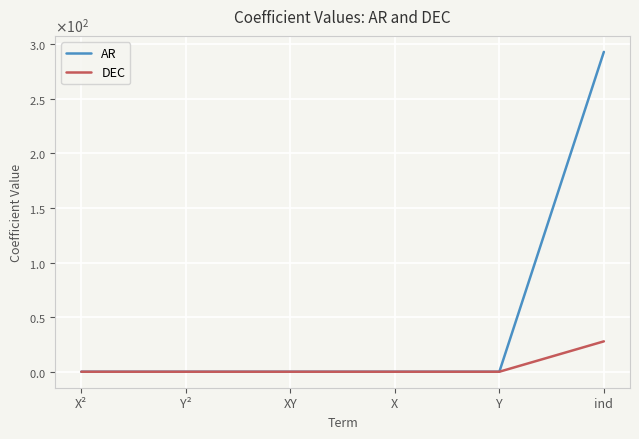

Is the value of DEC at ind greater than the value of AR at Y?

Yes